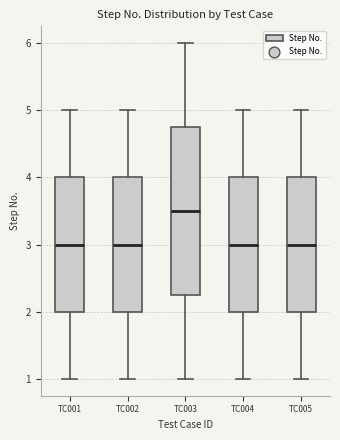

Reading left to right, read every box against the y-axis: the position of its median line, the range the box covers, and the ends of its whiskers. The values are not printed on the chart, so give them approximately, as read against the axis.

TC001: median 3.0, box 2.0 to 4.0, whiskers 1.0 to 5.0
TC002: median 3.0, box 2.0 to 4.0, whiskers 1.0 to 5.0
TC003: median 3.5, box 2.3 to 4.8, whiskers 1.0 to 6.0
TC004: median 3.0, box 2.0 to 4.0, whiskers 1.0 to 5.0
TC005: median 3.0, box 2.0 to 4.0, whiskers 1.0 to 5.0